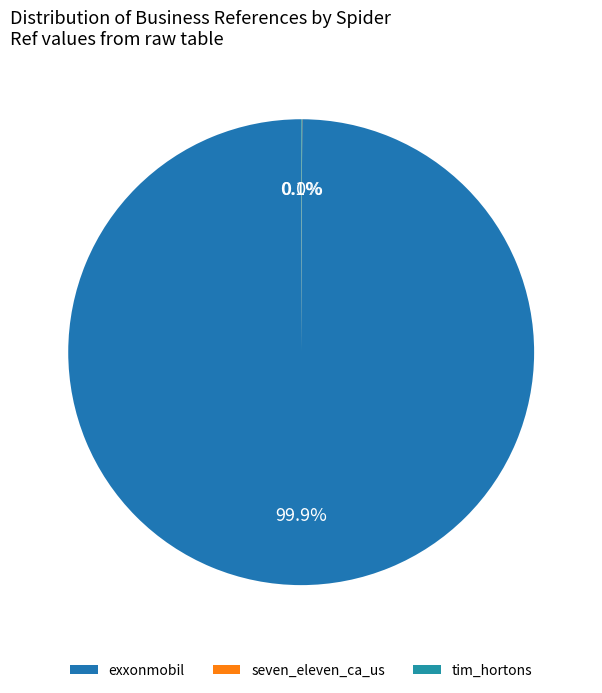

What is the ratio of the value at exxonmobil to the value at seven_eleven_ca_us?

5299.8